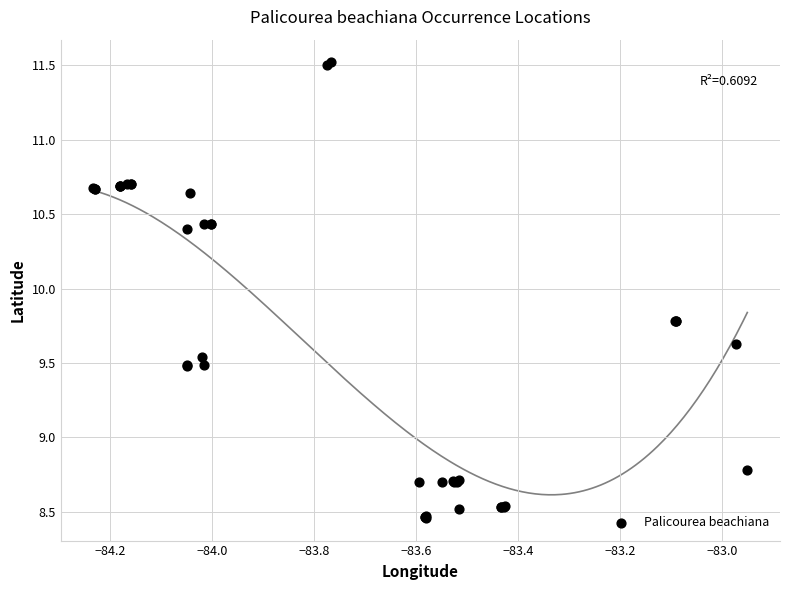

What Y value in the scatter plot is closest to 9?

8.8